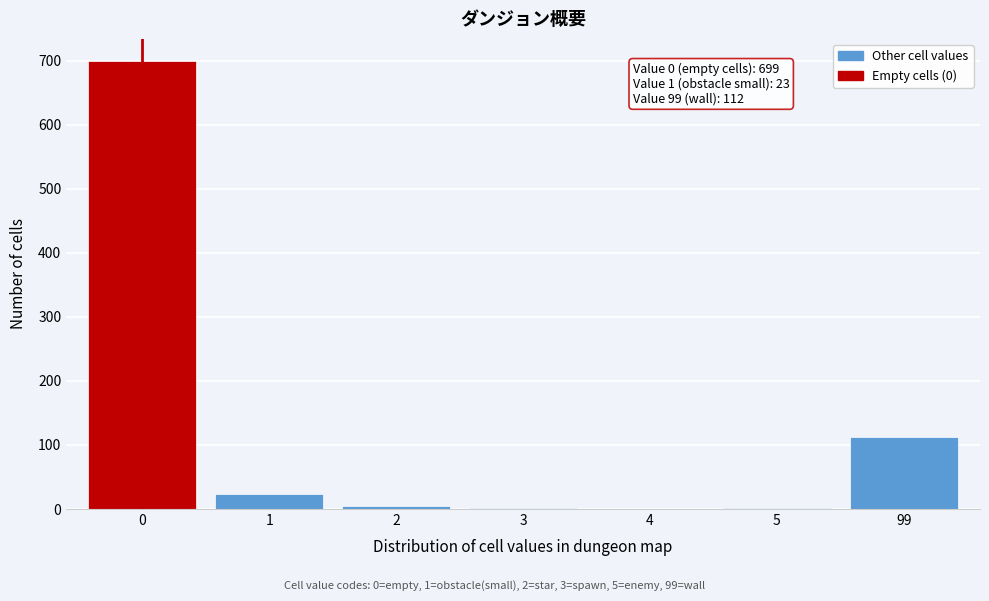

What is the sum of all values?

841